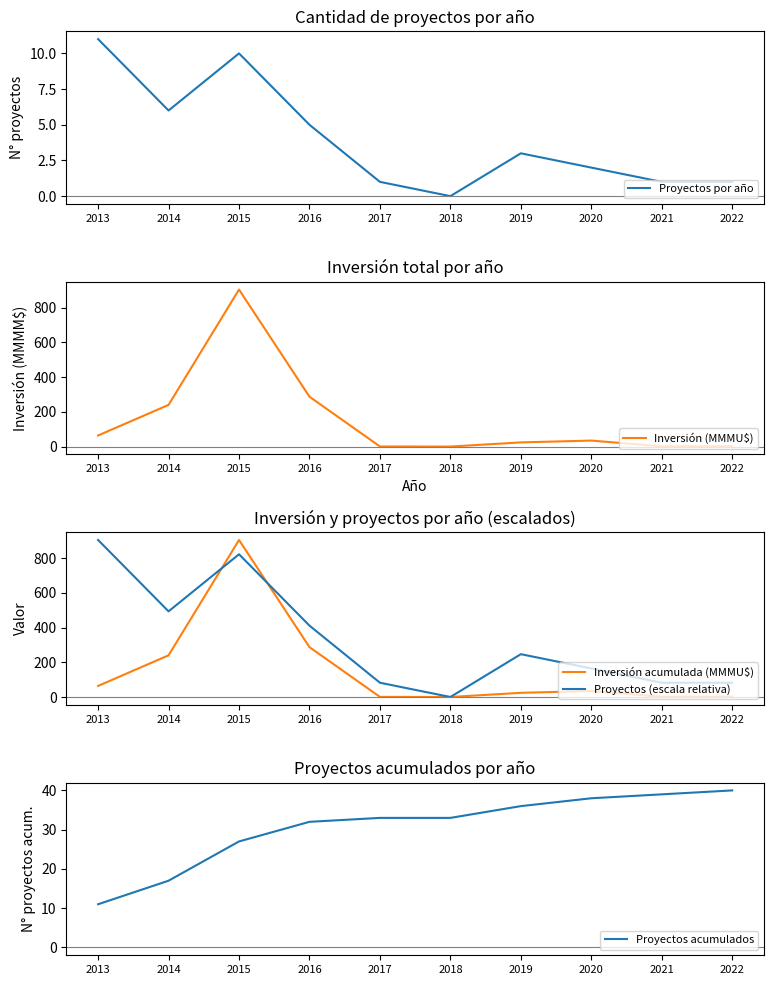

What is the difference between the highest and lowest values at 2018?

33.0